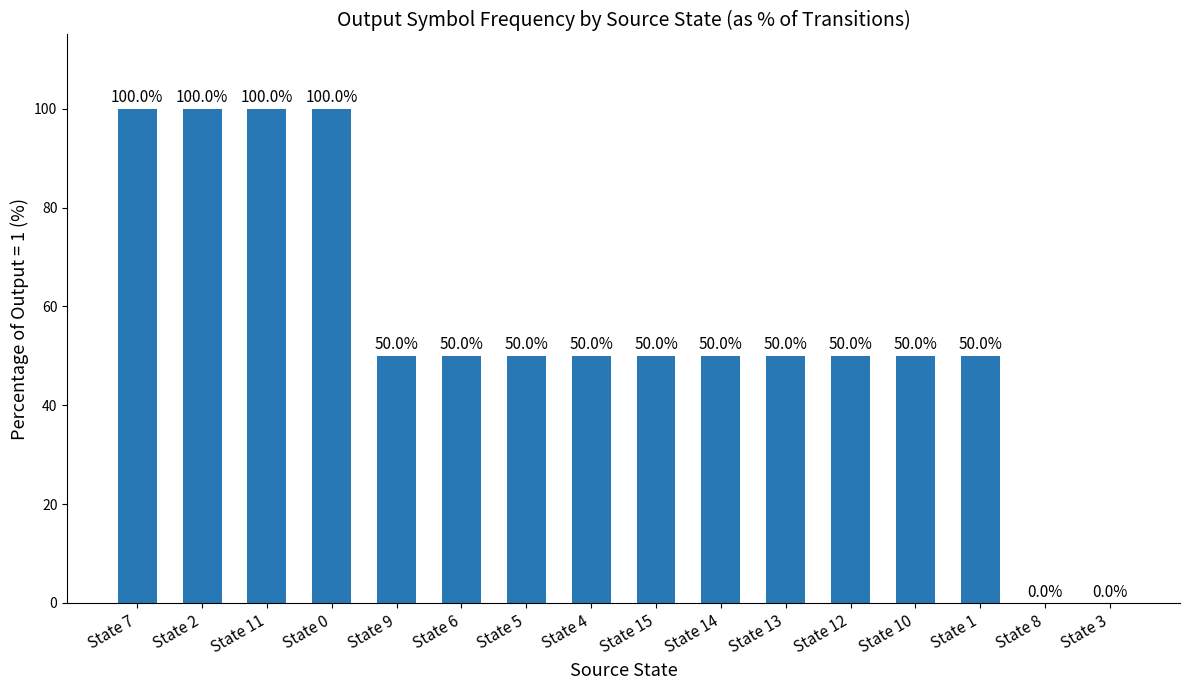

What is the sum of all values?

900